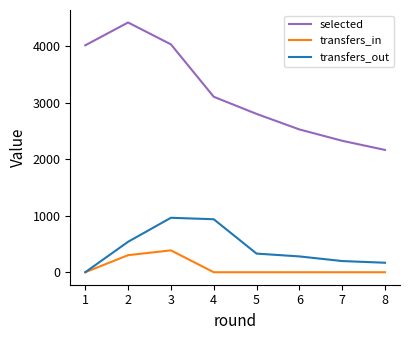

Which series has the largest range (max minus min)?

selected